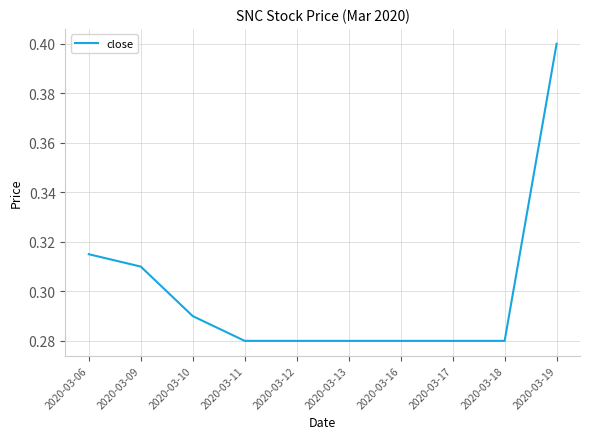

At which category does the chart reach its peak across all series?

2020-03-19